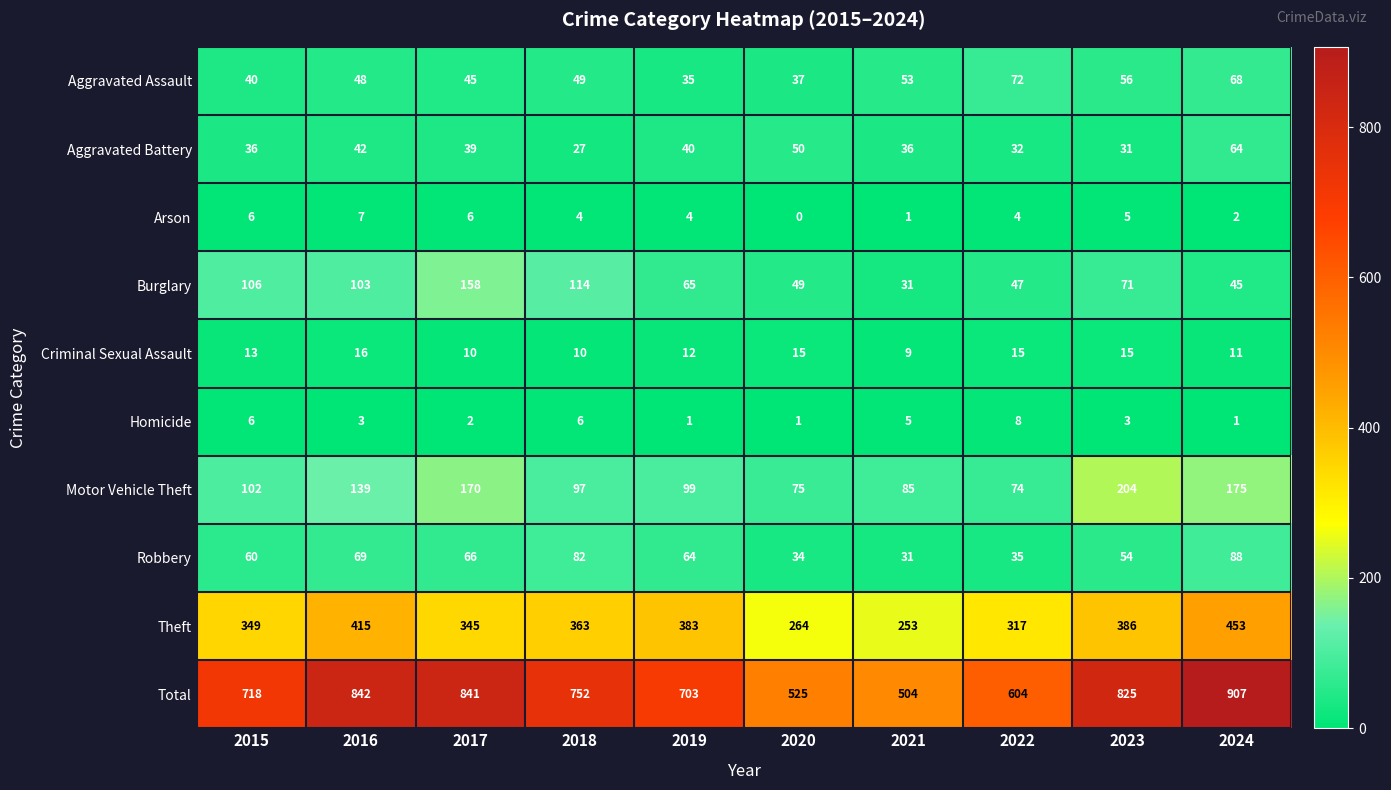

What is the average value of the Burglary series?

79